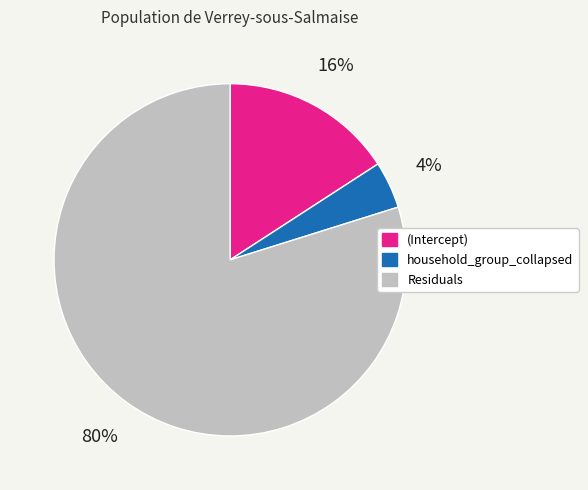

Count the number of slices in the pie.

3